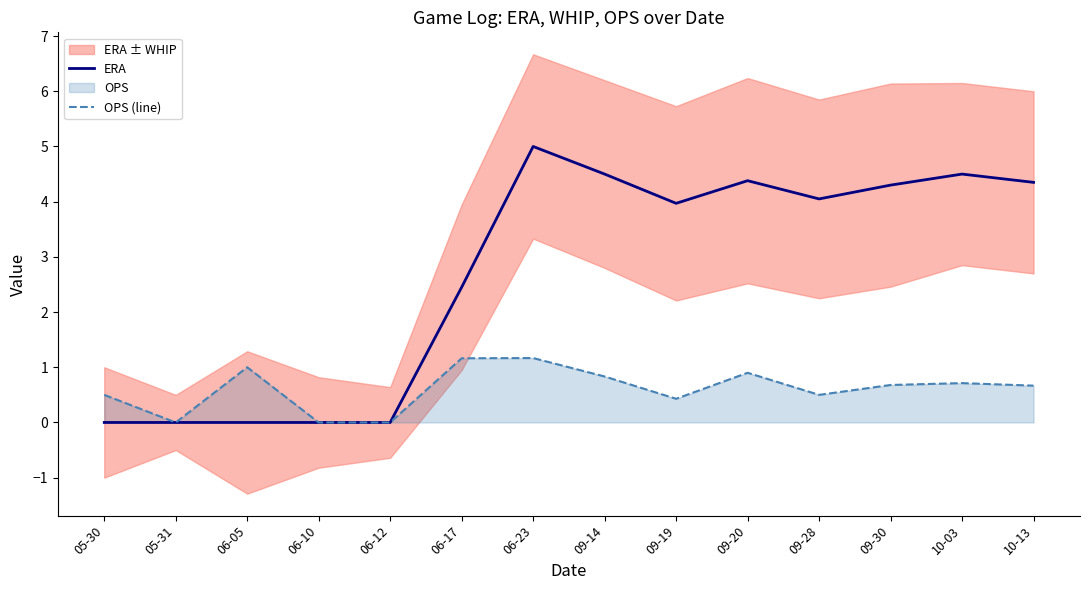

What is the average value of the ERA series?

2.7